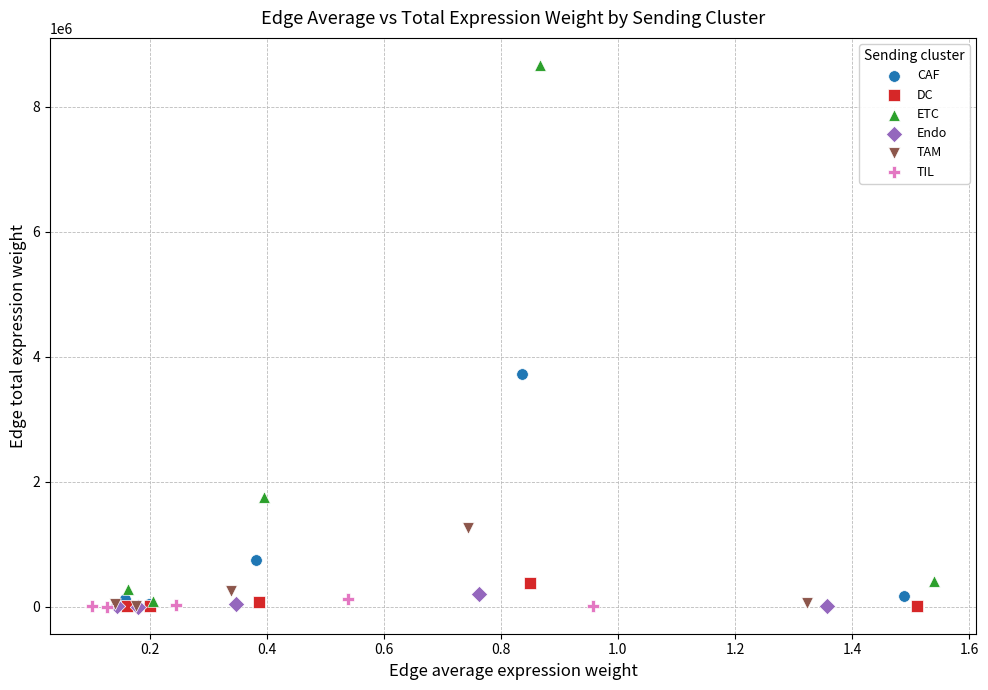

Which series contains the highest Y value?

ETC